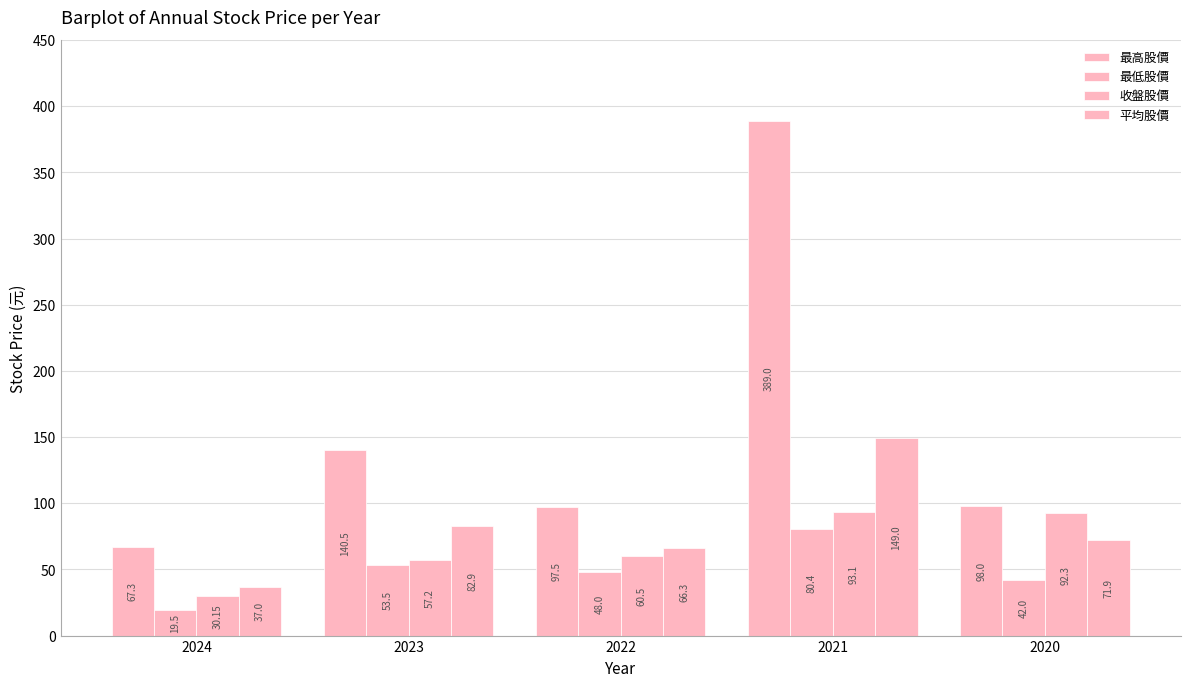

How many bars are there in each group?

4